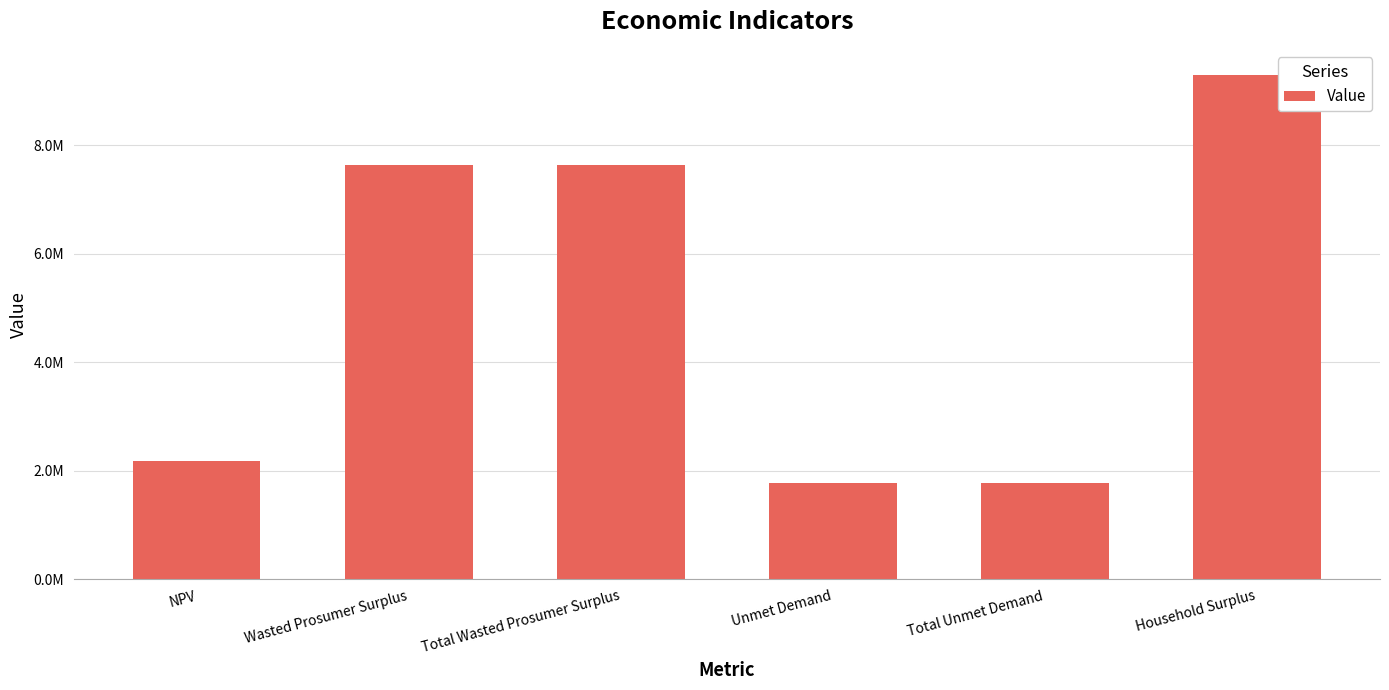

What is the change in value from NPV to Total Unmet Demand?

-401288.2